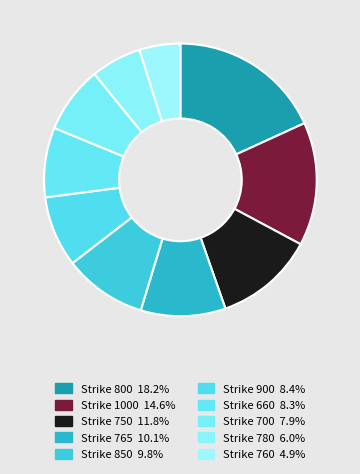

Count the number of slices in the pie.

10